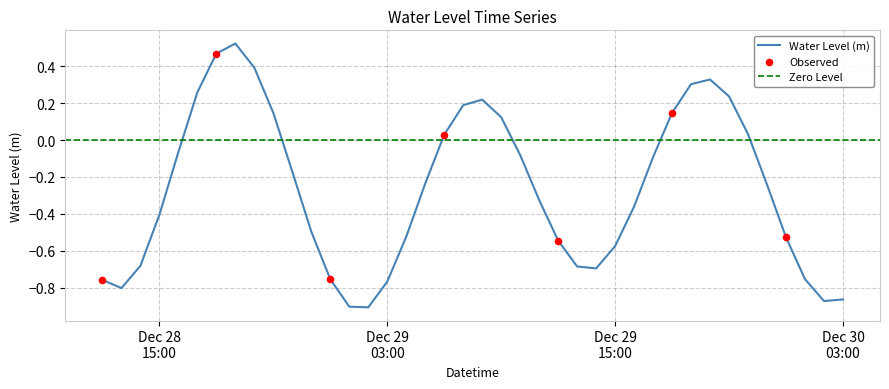

What is the change in value from 2022-12-28 15:00:00 to 2022-12-29 21:00:00?

+0.6